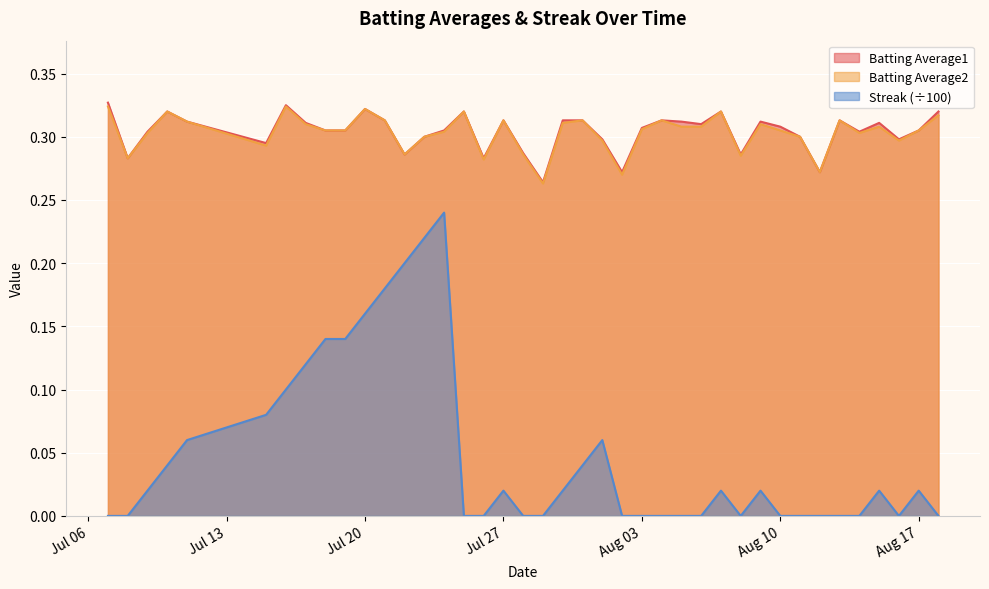

Which series has the largest range (max minus min)?

Streak (÷100)